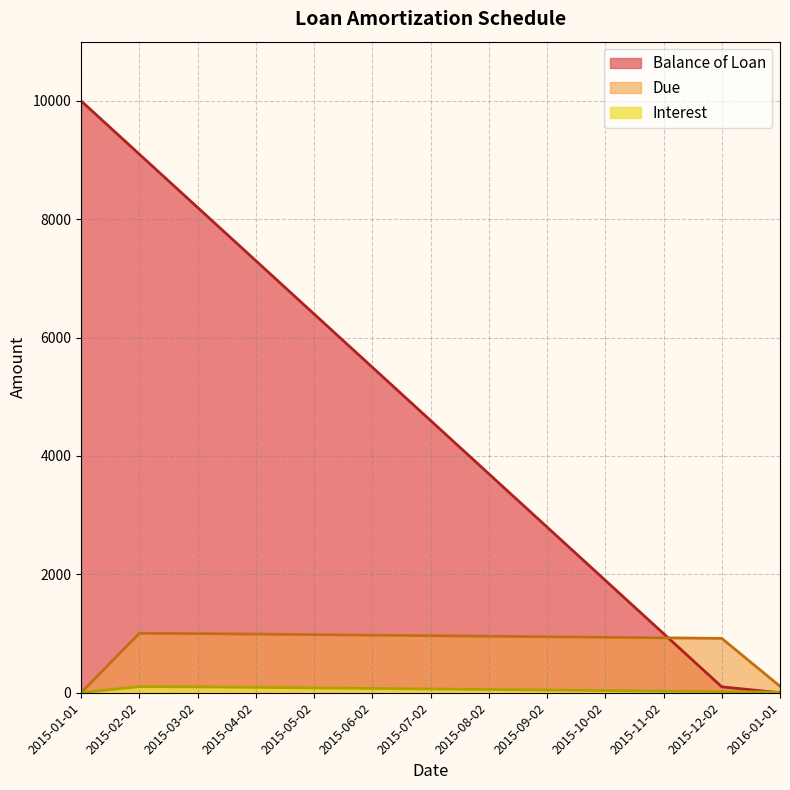

What is the label of the 2nd point from the right?

2015-12-02